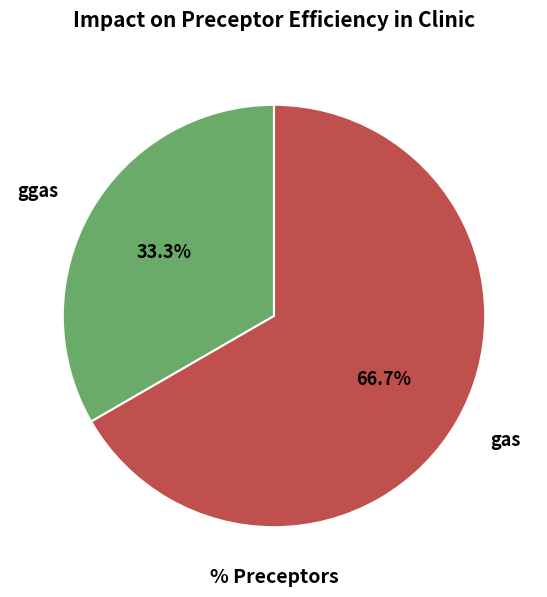

What percentage do ggas and gas together represent?

100.0%